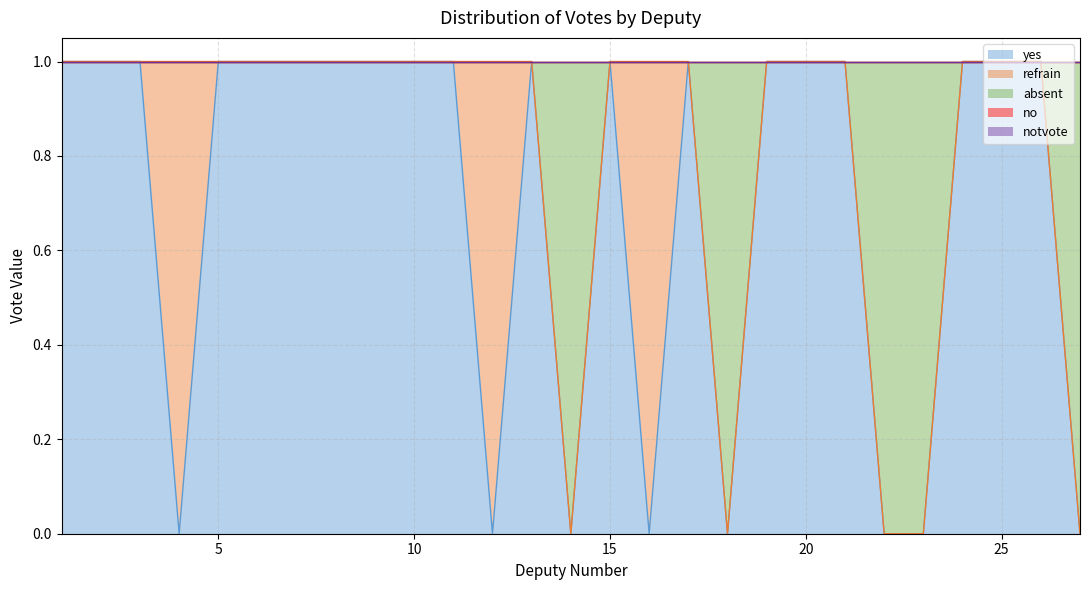

What is the sum of the yes values at 18 and 15?

1